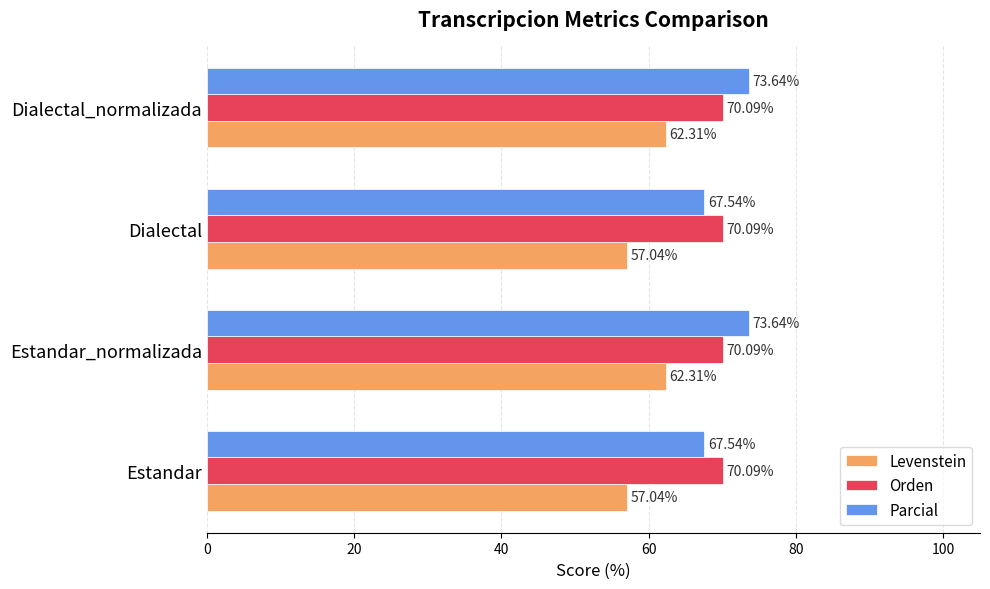

Rank the series at Dialectal from highest to lowest value.

Orden, Parcial, Levenstein